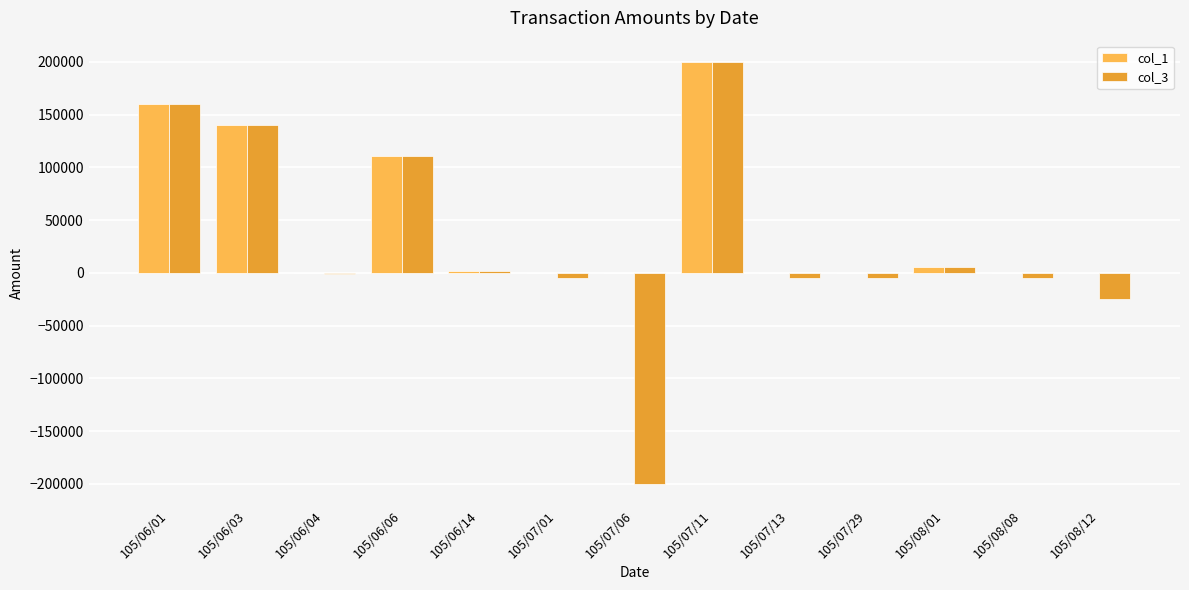

Count the number of data series in this chart.

2